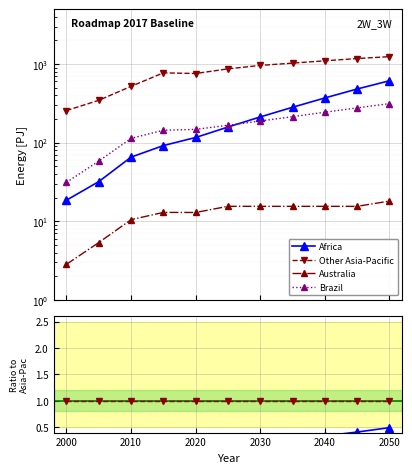

Rank the series at 2000 from highest to lowest value.

Other Asia-Pacific, Brazil, Africa, Australia